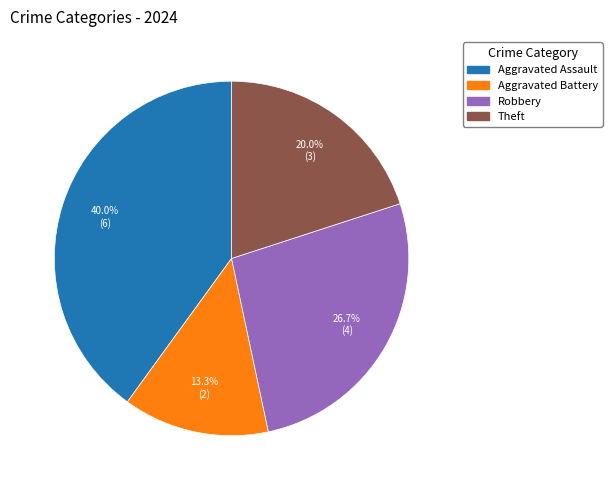

Is there a majority slice in this chart?

No